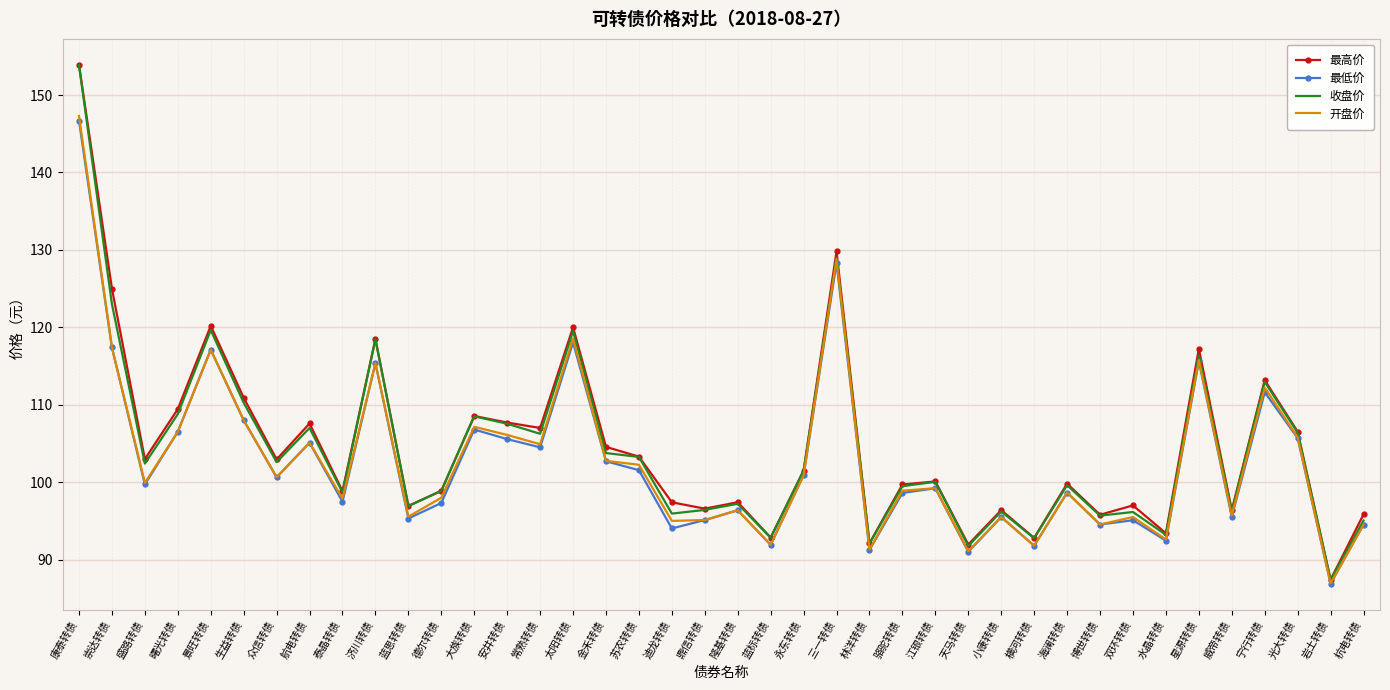

Between 崇达转债 and 航电转债, which series saw the biggest shift?

最高价